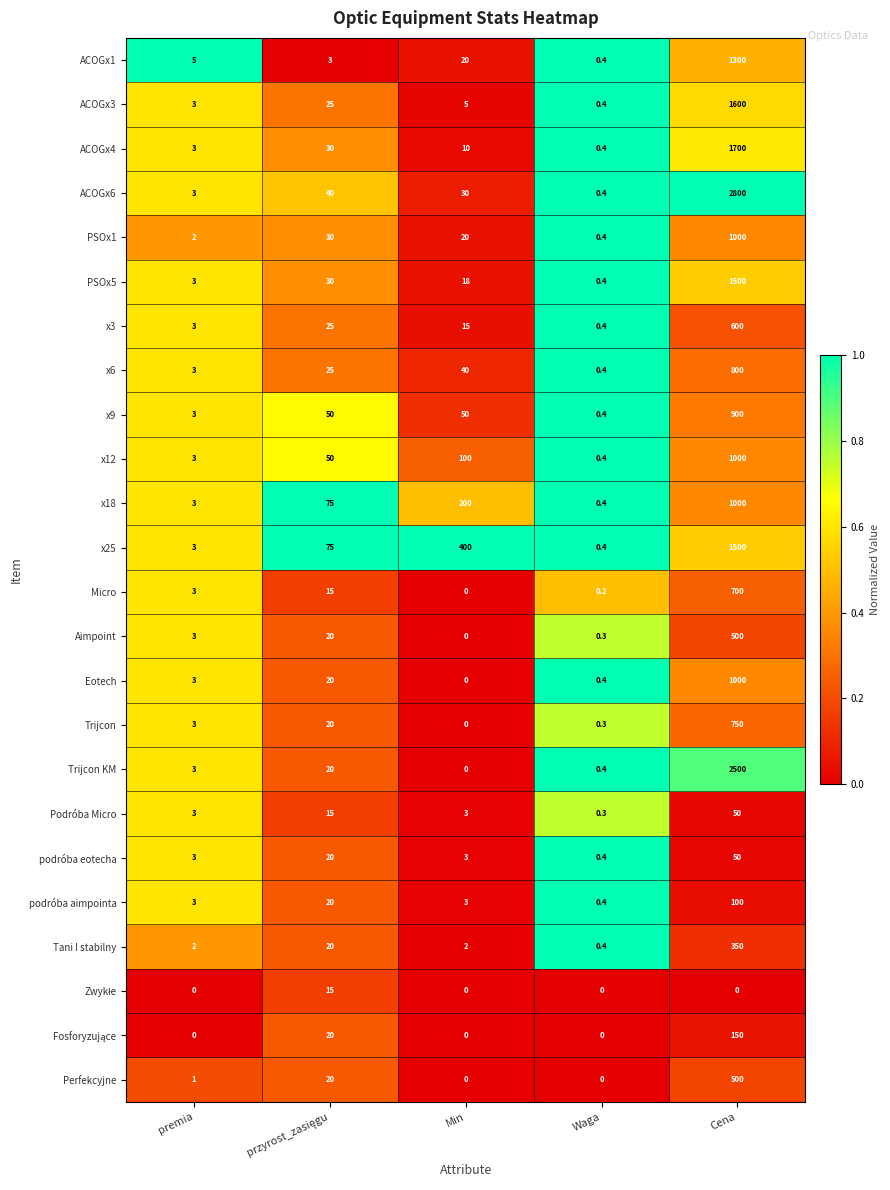

Which category has the highest value across all series?

Cena